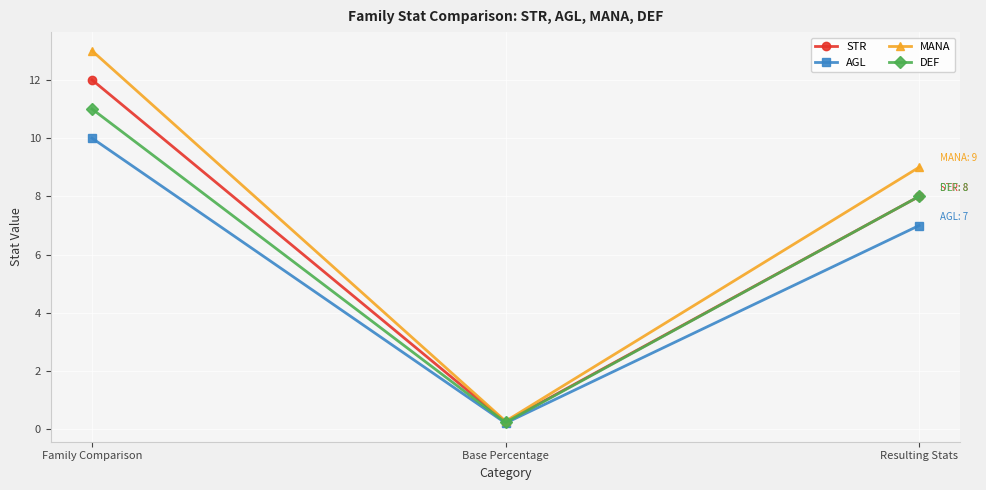

What is the sum of all MANA values?

22.3